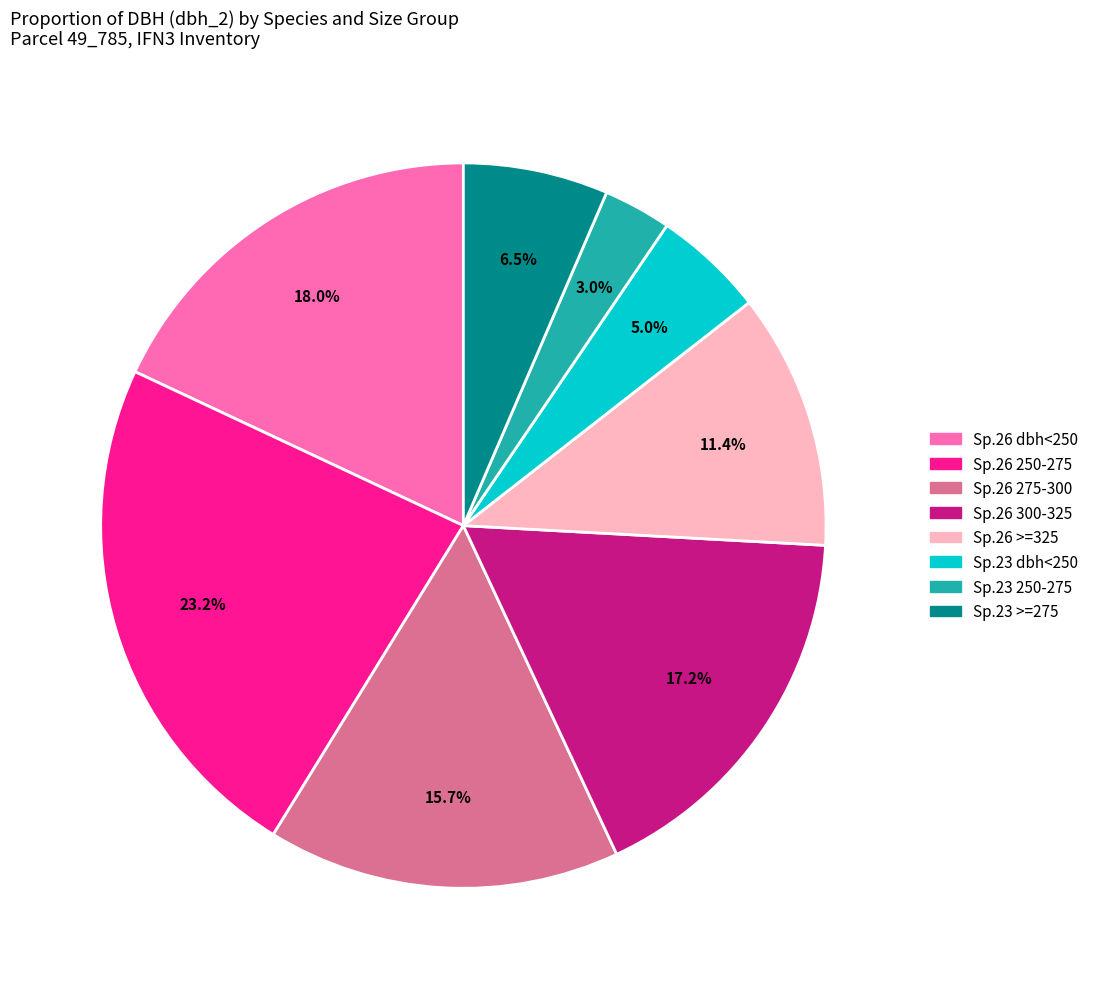

Is there any slice that represents more than half of the pie?

No